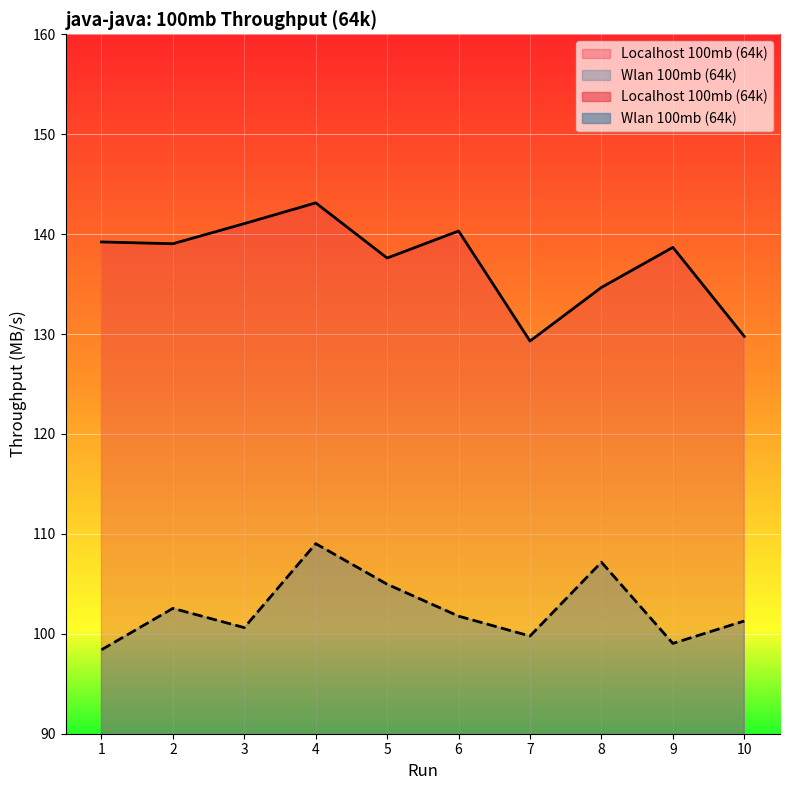

Which category has the lowest value across all series?

1